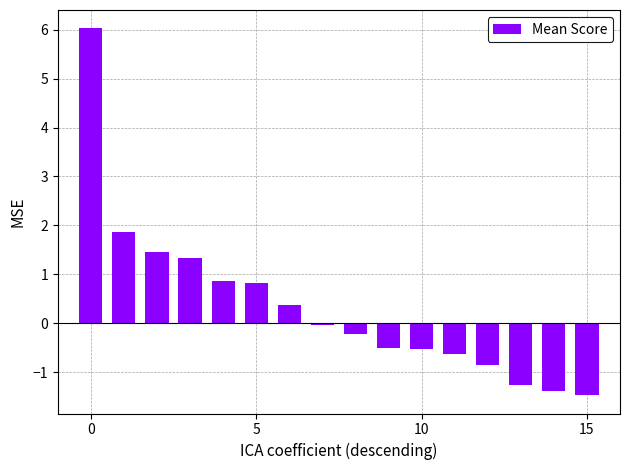

How many data points does each series have?

16